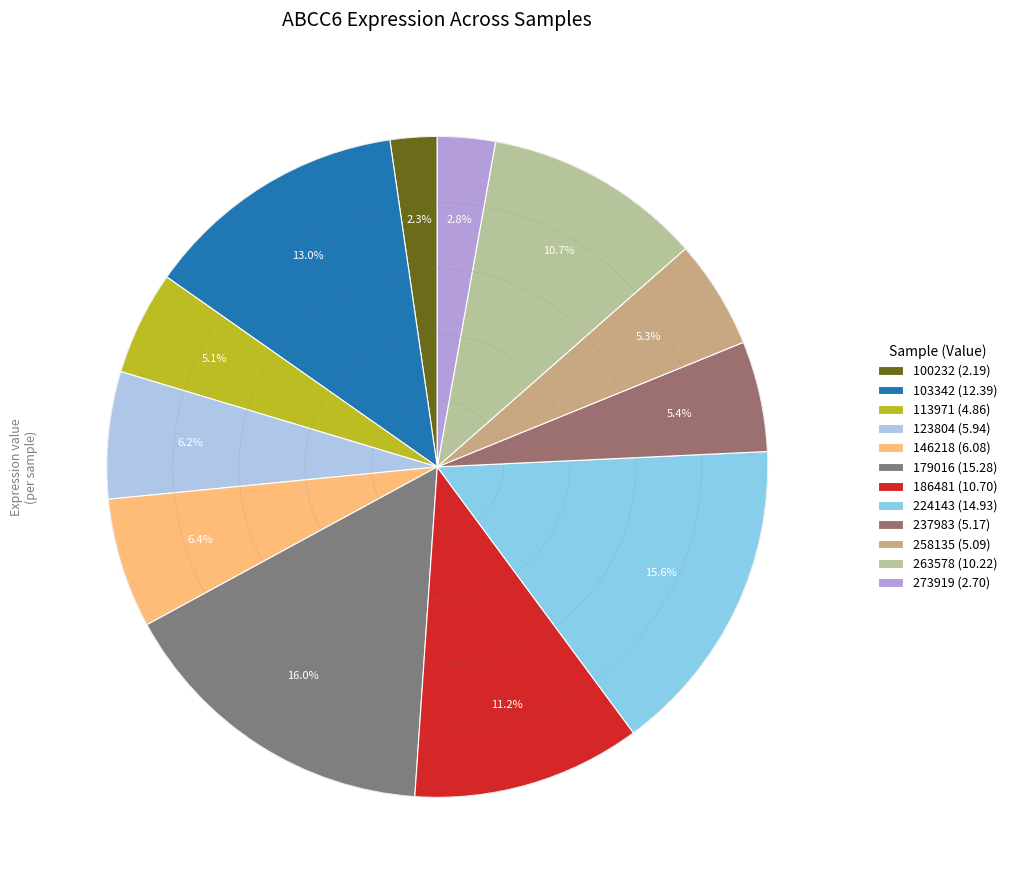

Is it true that 146218 is 1% of the pie?

False